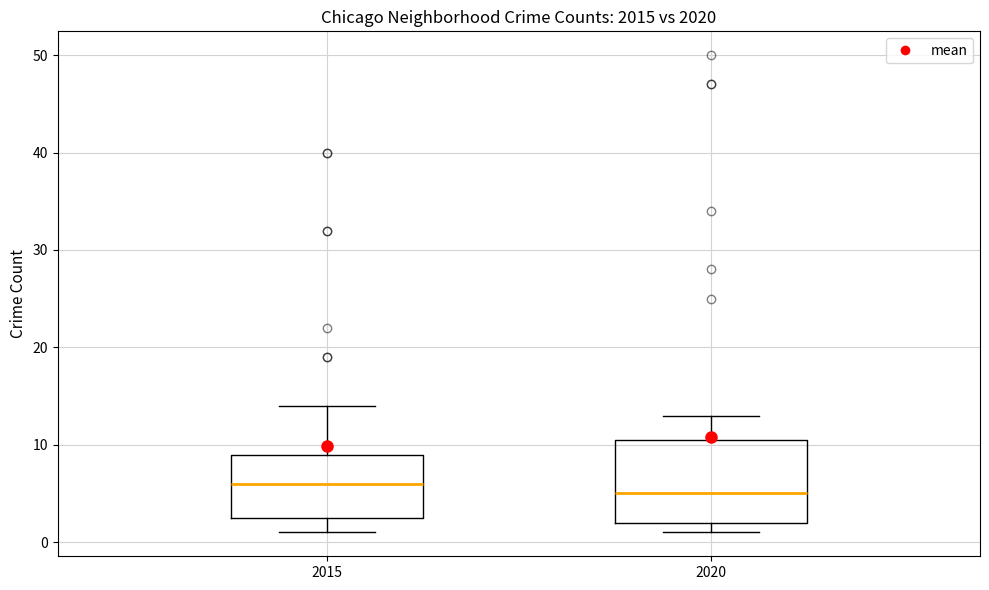

Reading left to right, read every box against the y-axis: the position of its median line, the range the box covers, and the ends of its whiskers. The values are not printed on the chart, so give them approximately, as read against the axis.

2015: median 6, box 3 to 9, whiskers 1 to 14
2020: median 5, box 2 to 11, whiskers 1 to 13